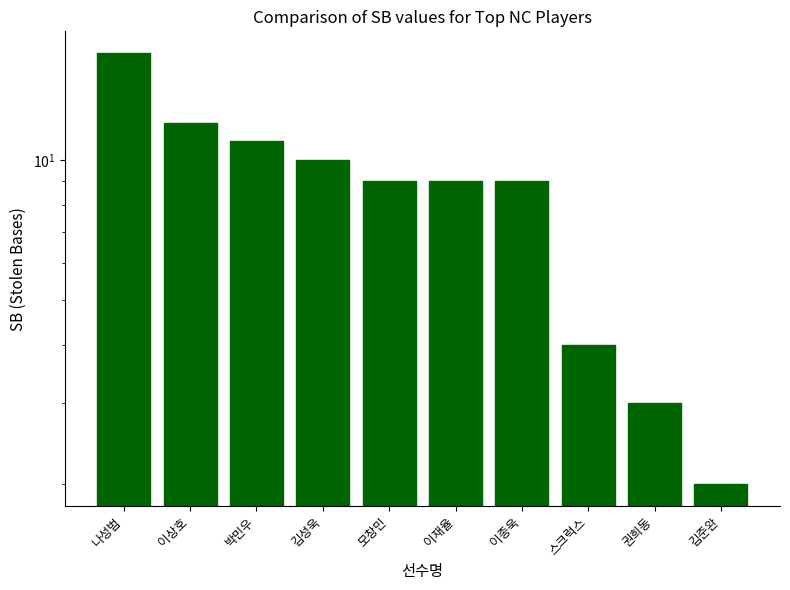

What is the difference between the second highest and minimum values?

10